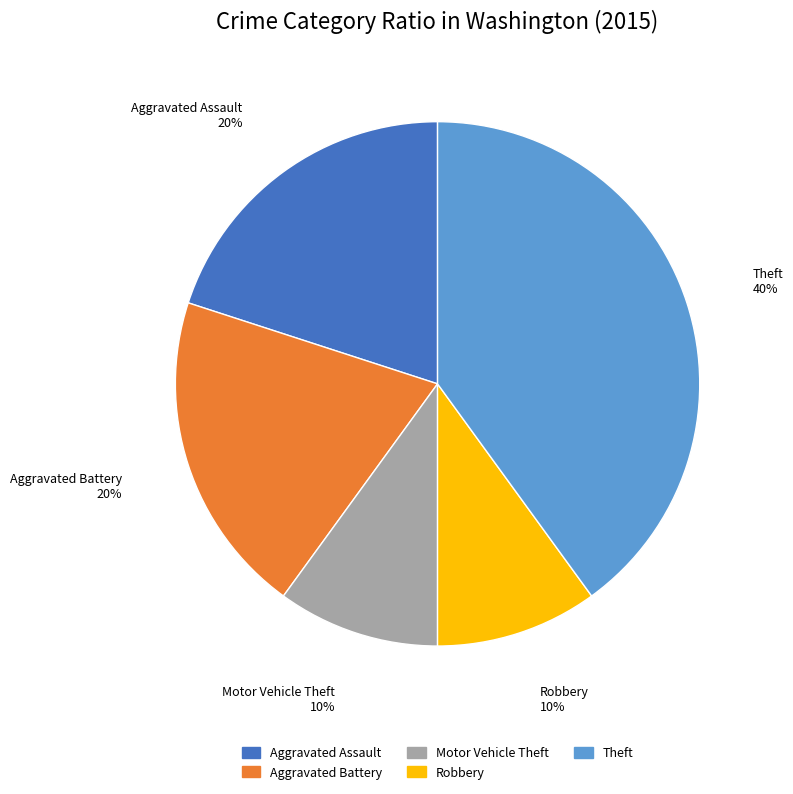

To the nearest percent, what portion does Aggravated Battery represent?

20%